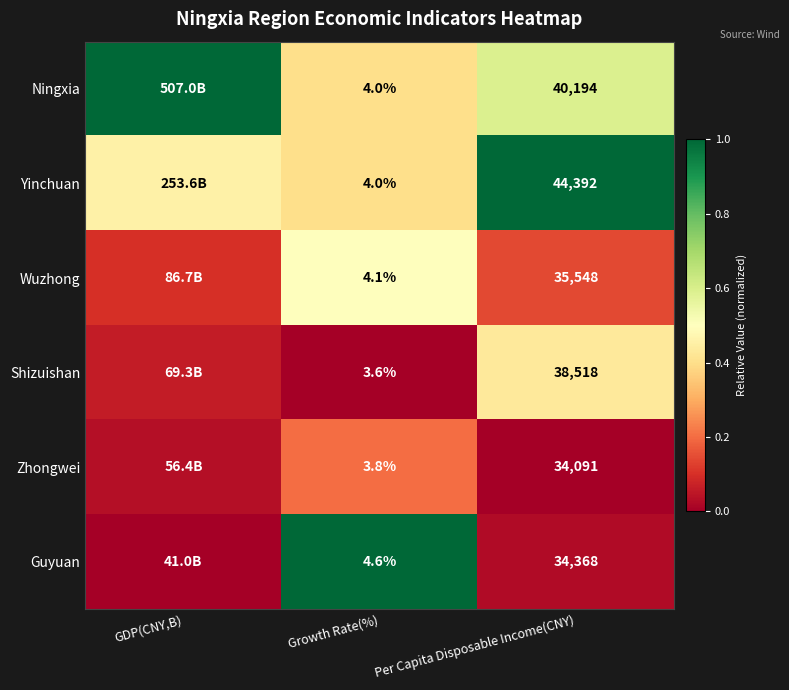

Between Per Capita Disposable Income(CNY) and Growth Rate(%), which is larger?

Per Capita Disposable Income(CNY)